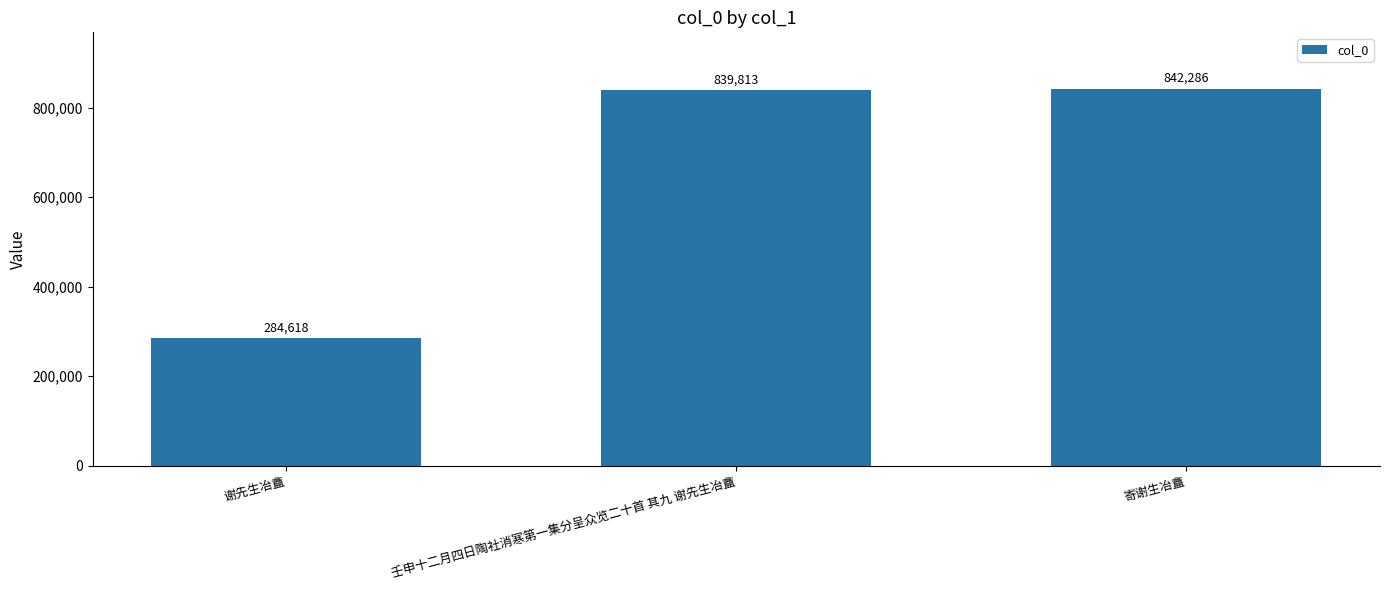

Which has a higher value, 寄谢生冶盦 or 谢先生冶盦?

寄谢生冶盦